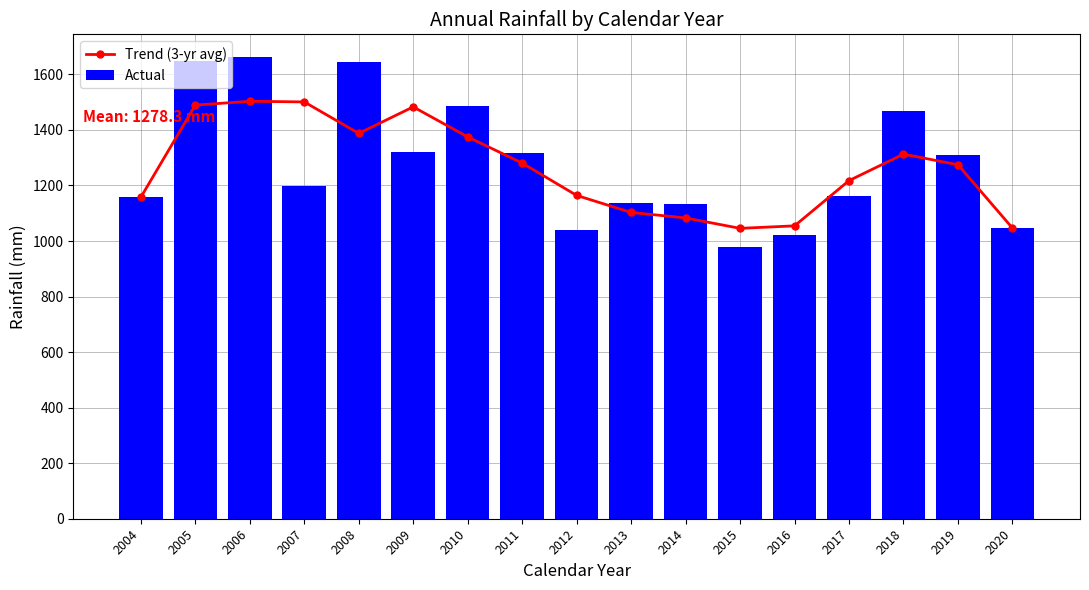

What is the difference between the second highest and second lowest values in the Actual series?

626.5